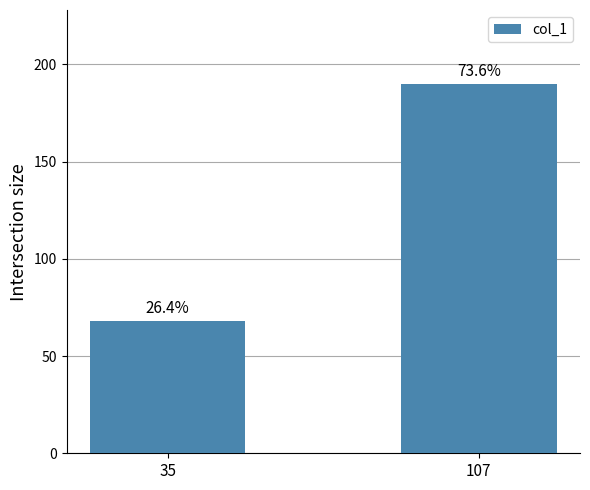

What value does the data have at 35, to the nearest 50?

50